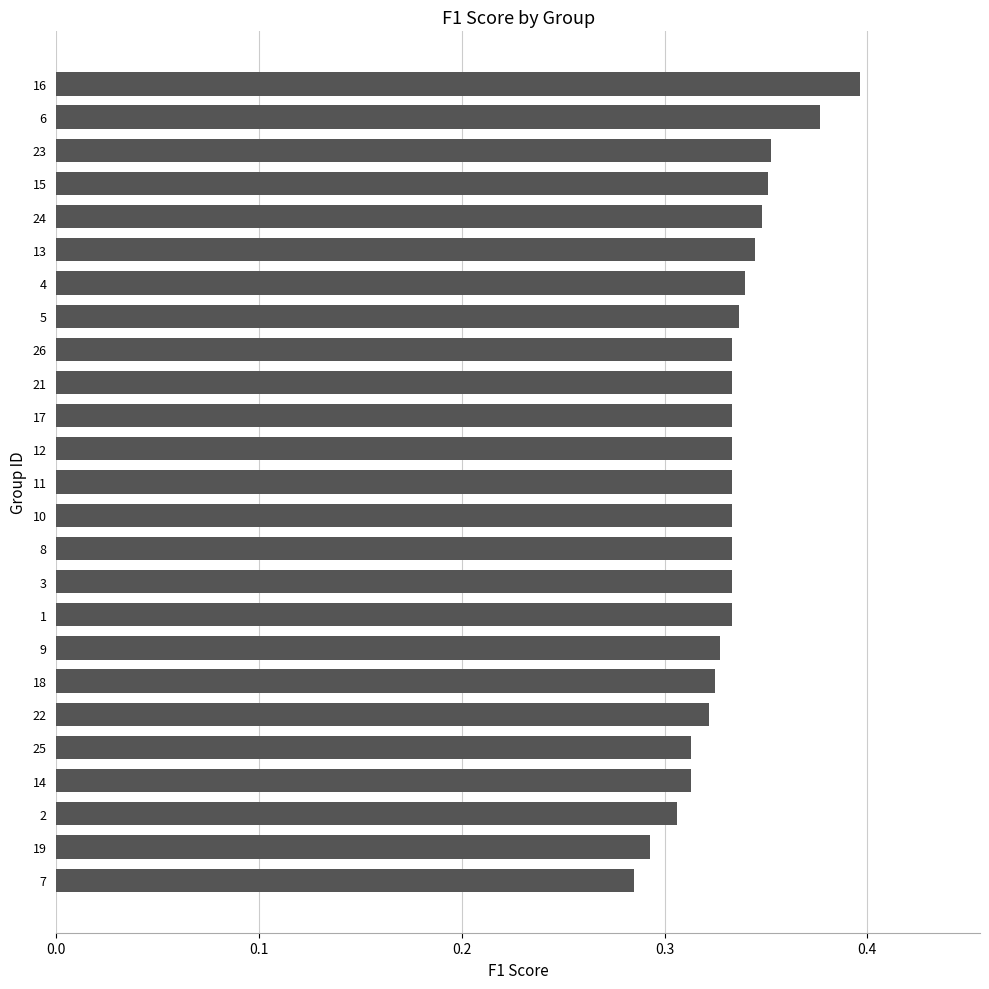

Which has a higher value, 7 or 12?

12